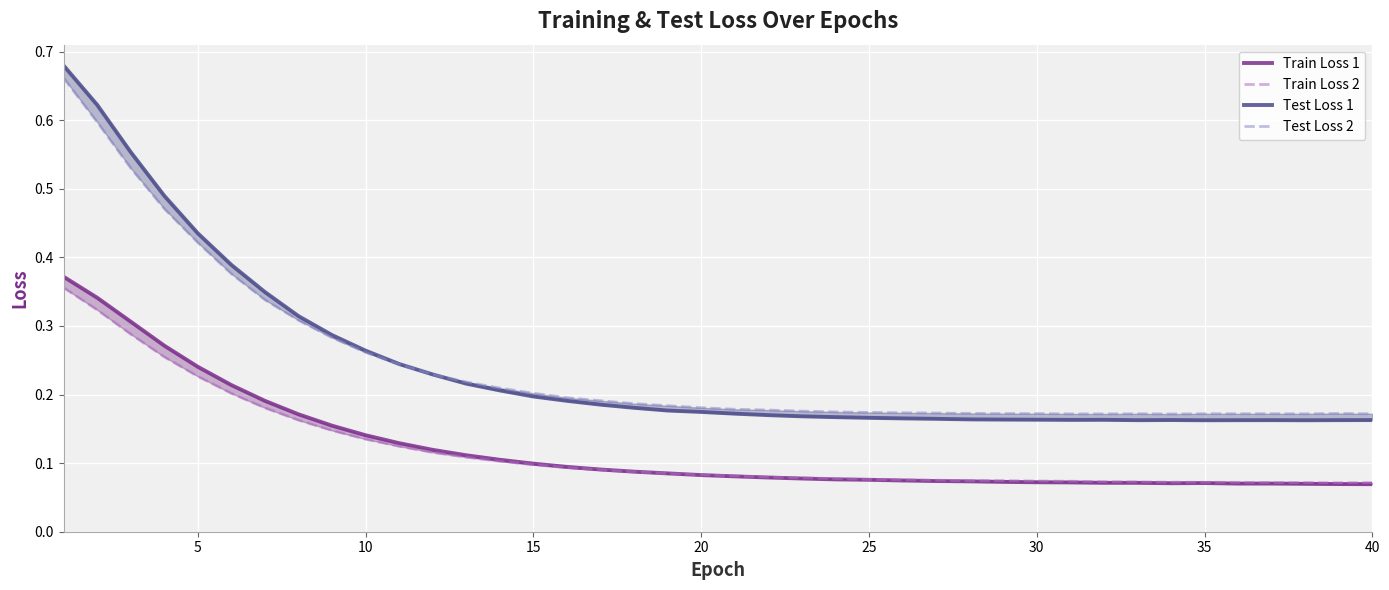

Is it true that Train Loss 1 equals 0.1 at 15?

True